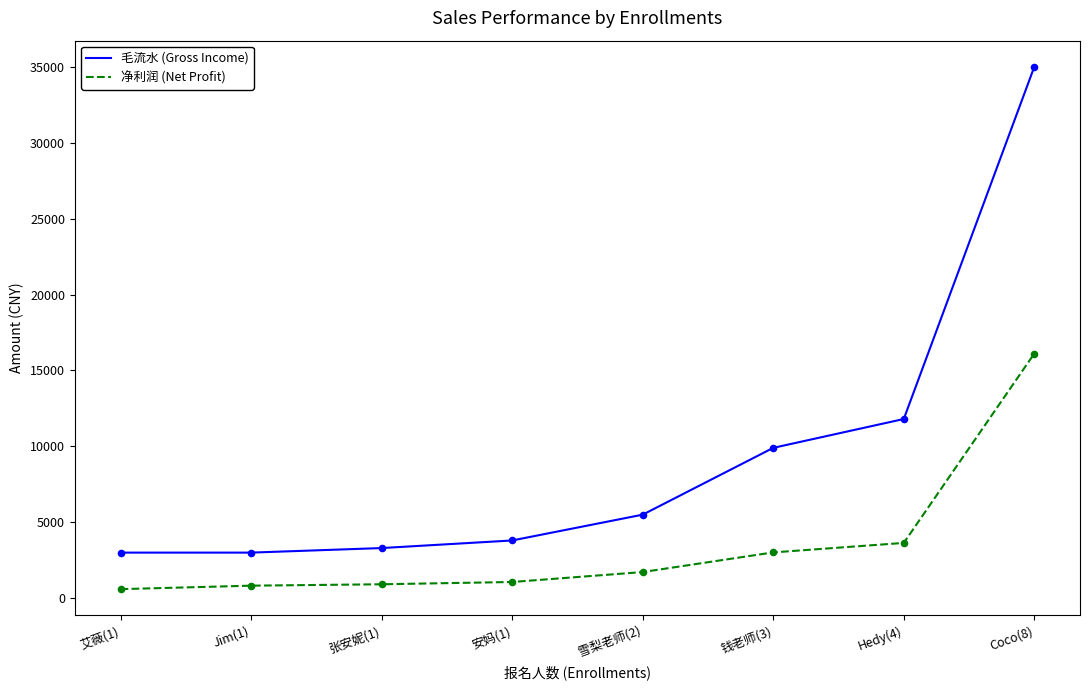

What are all the series names shown in the legend?

毛流水 (Gross Income), 净利润 (Net Profit)